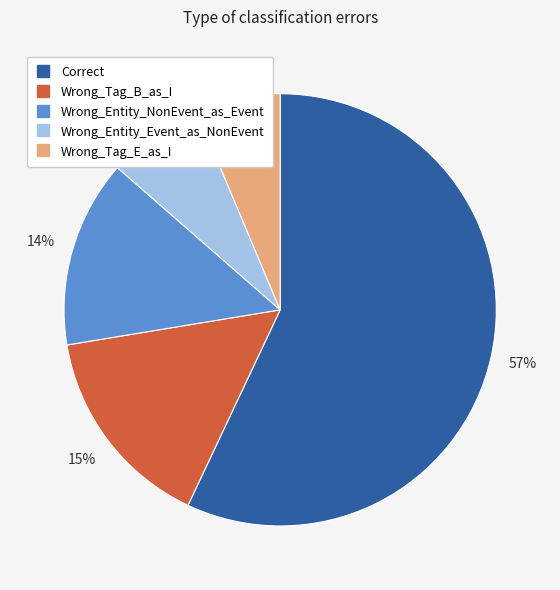

How many slices are in this pie chart?

5